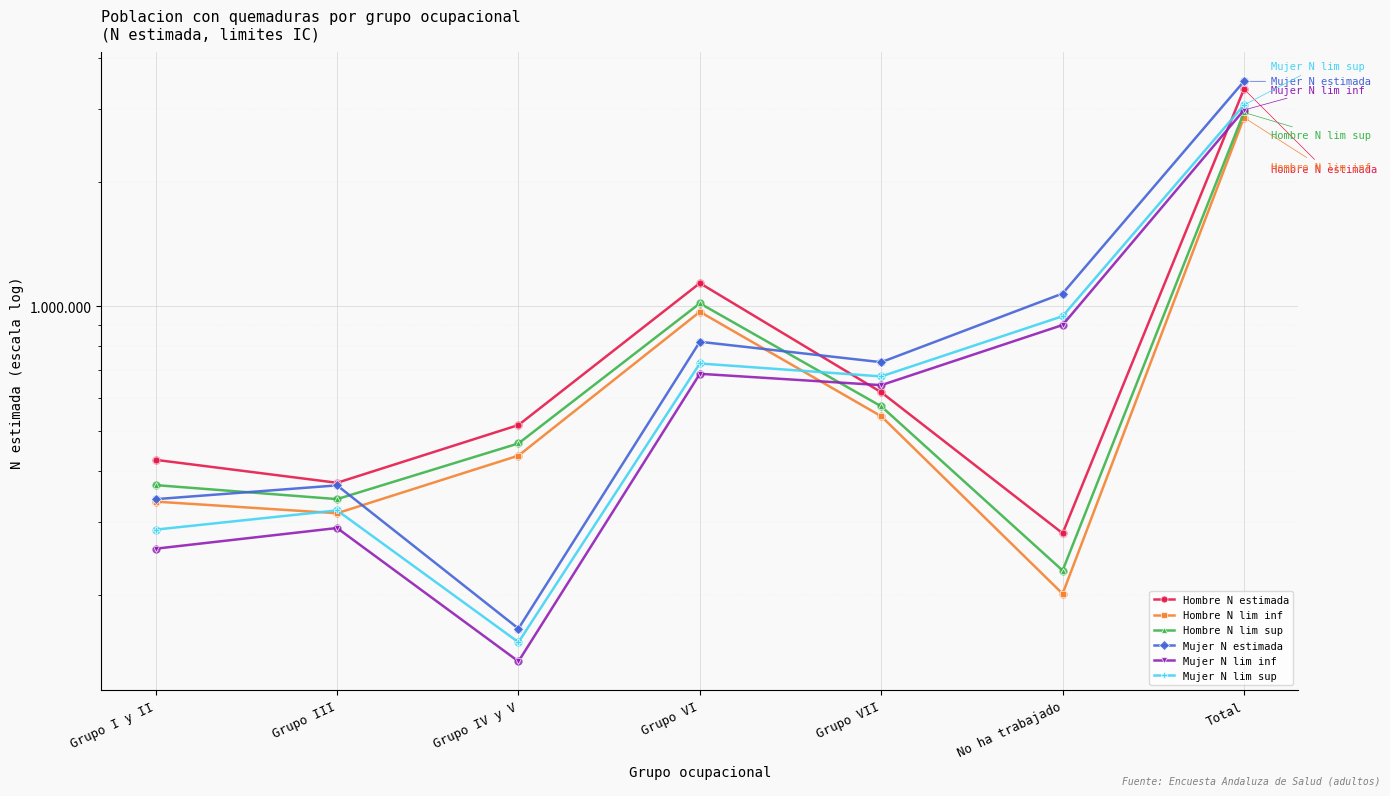

What is the total value across all series at Grupo IV y V?

1876313